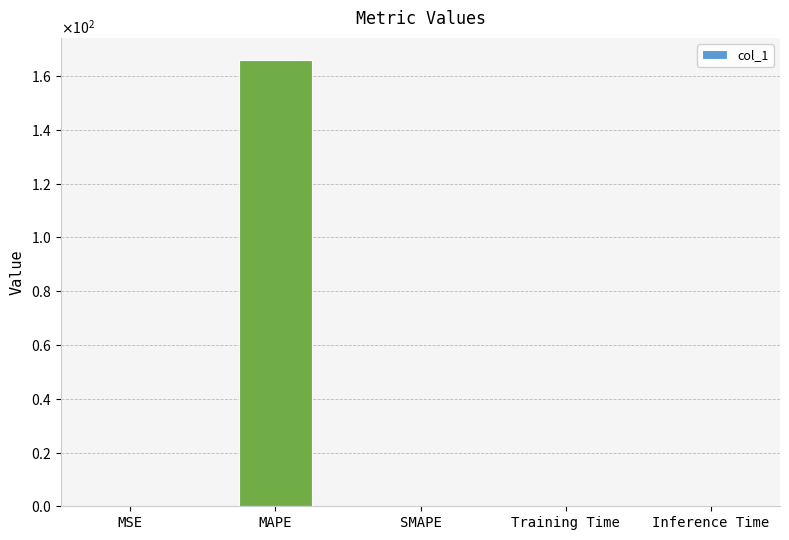

List the labels in order of value, smallest first.

SMAPE, MSE, Inference Time, Training Time, MAPE